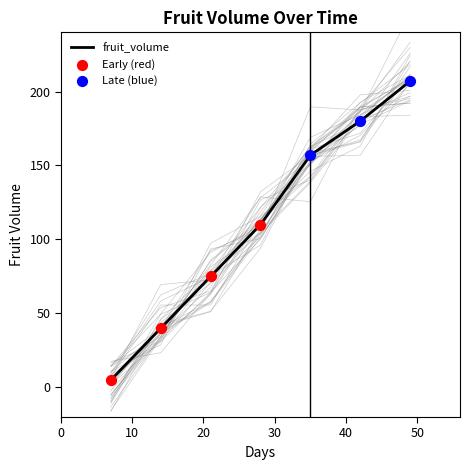

Approximately how many times larger is the value at 14 compared to 21?

0.5